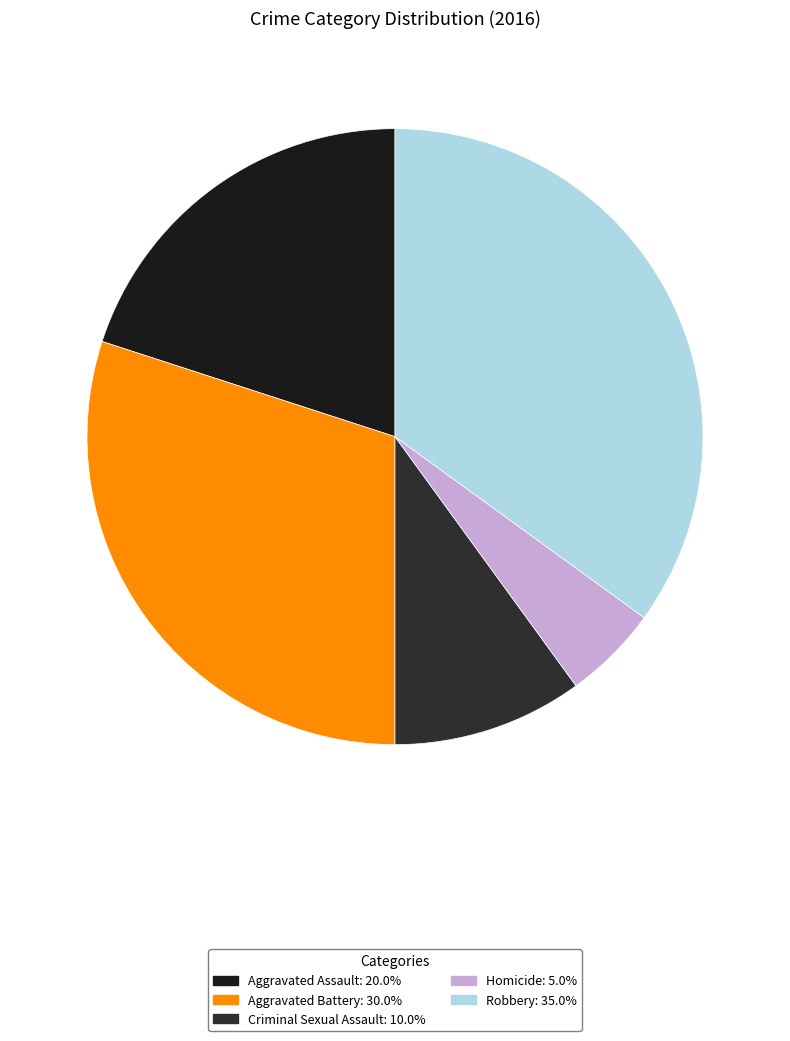

How many slices are in this pie chart?

5